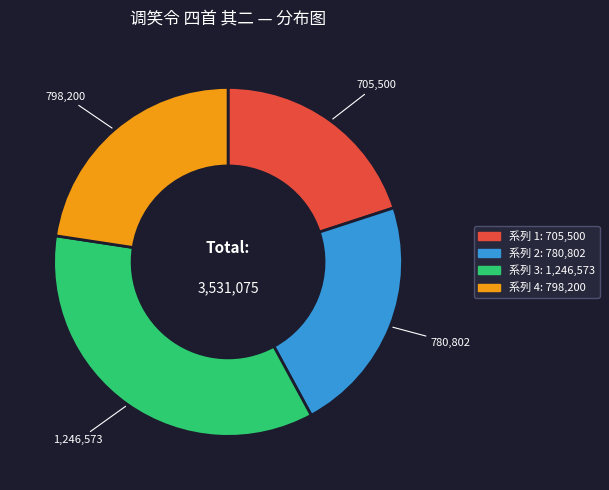

Is there a majority slice in this chart?

No